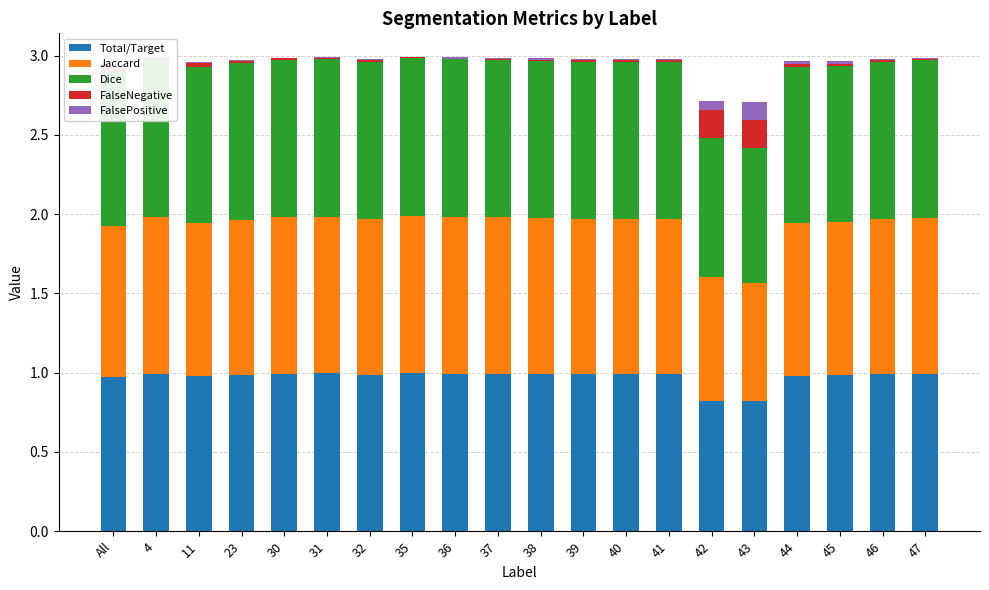

Is it true that Total/Target equals 1.0 at All?

True